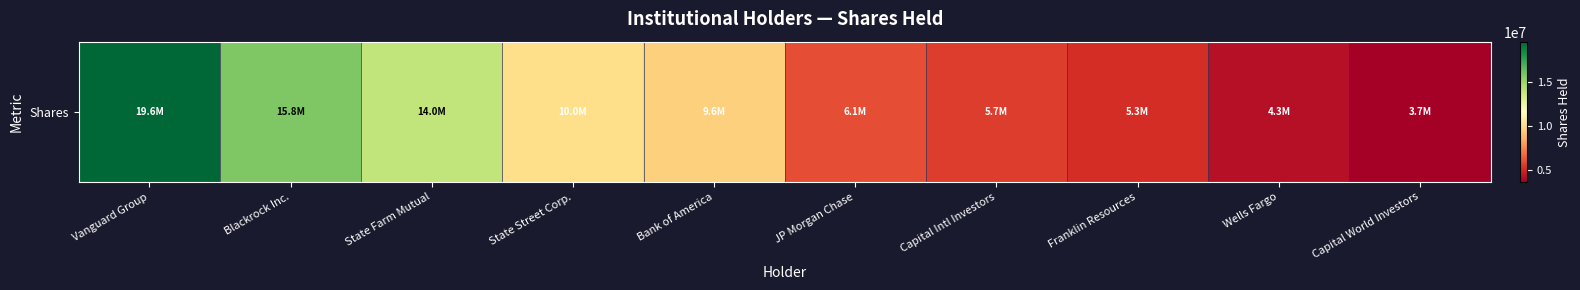

Rank the categories by value from highest to lowest.

Vanguard Group, Blackrock Inc., State Farm Mutual, State Street Corp., Bank of America, JP Morgan Chase, Capital Intl Investors, Franklin Resources, Wells Fargo, Capital World Investors